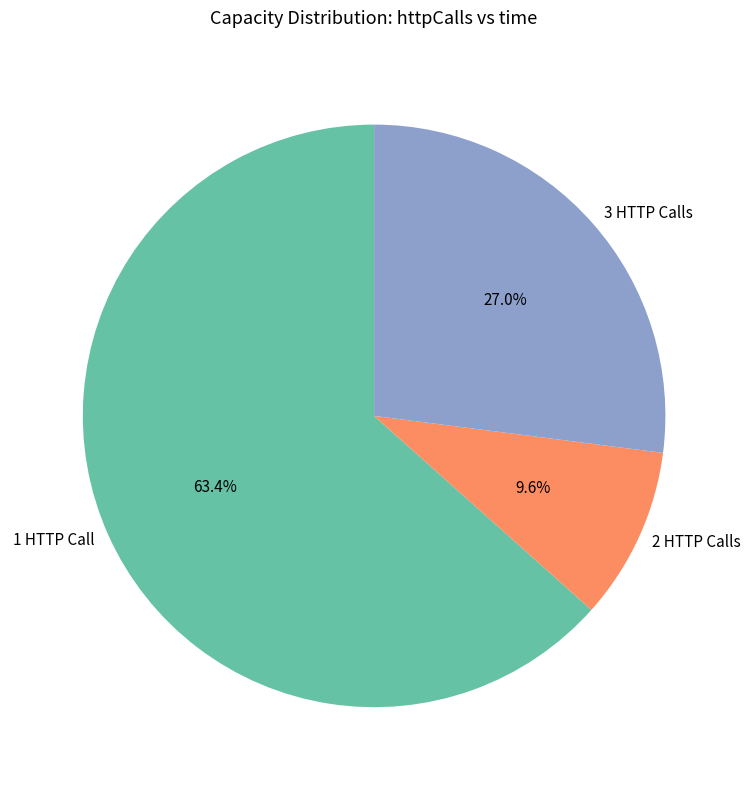

Combined, what portion of the pie is 3 HTTP Calls and 1 HTTP Call?

90.4%